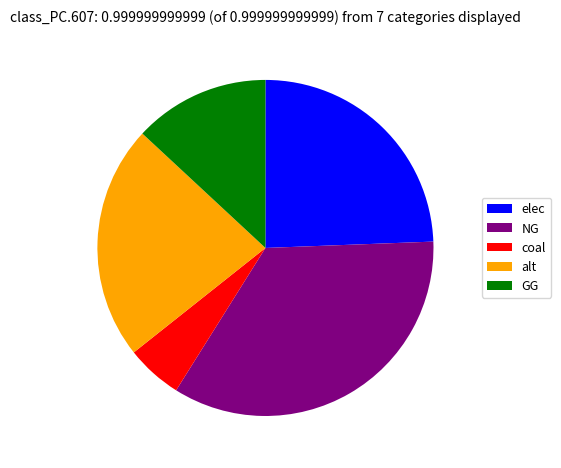

True or false: elec accounts for 19% of the total.

False